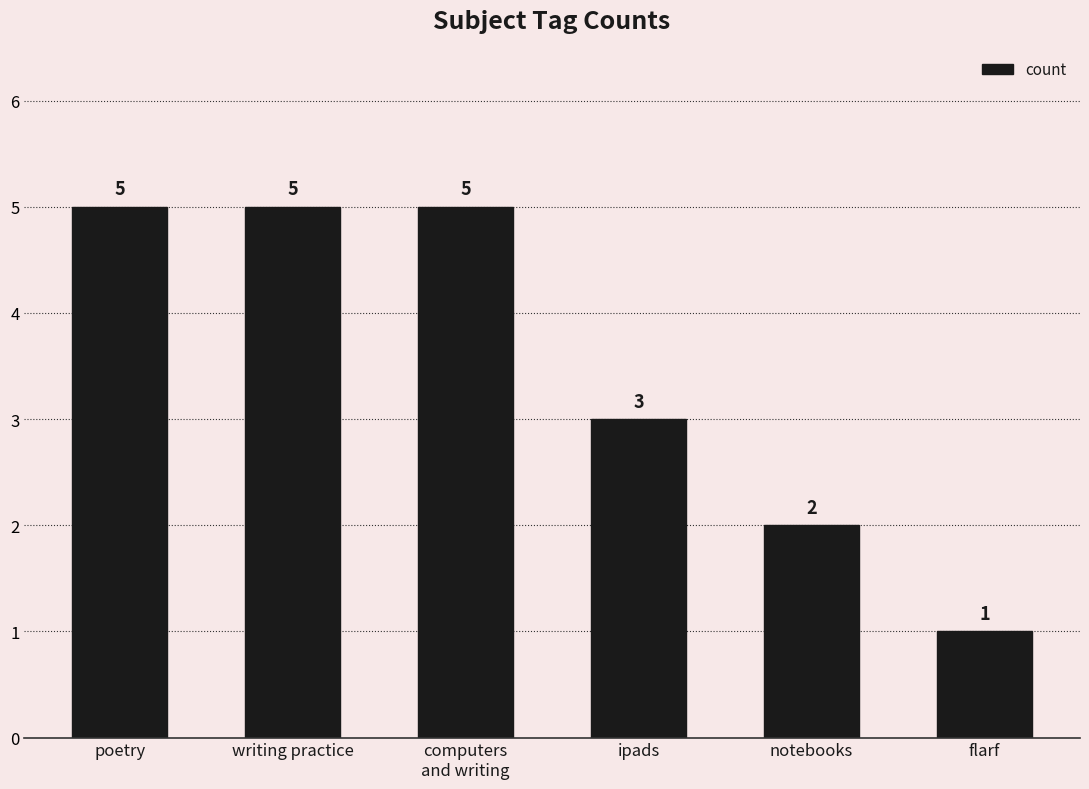

What is the change in value from poetry to ipads?

-2